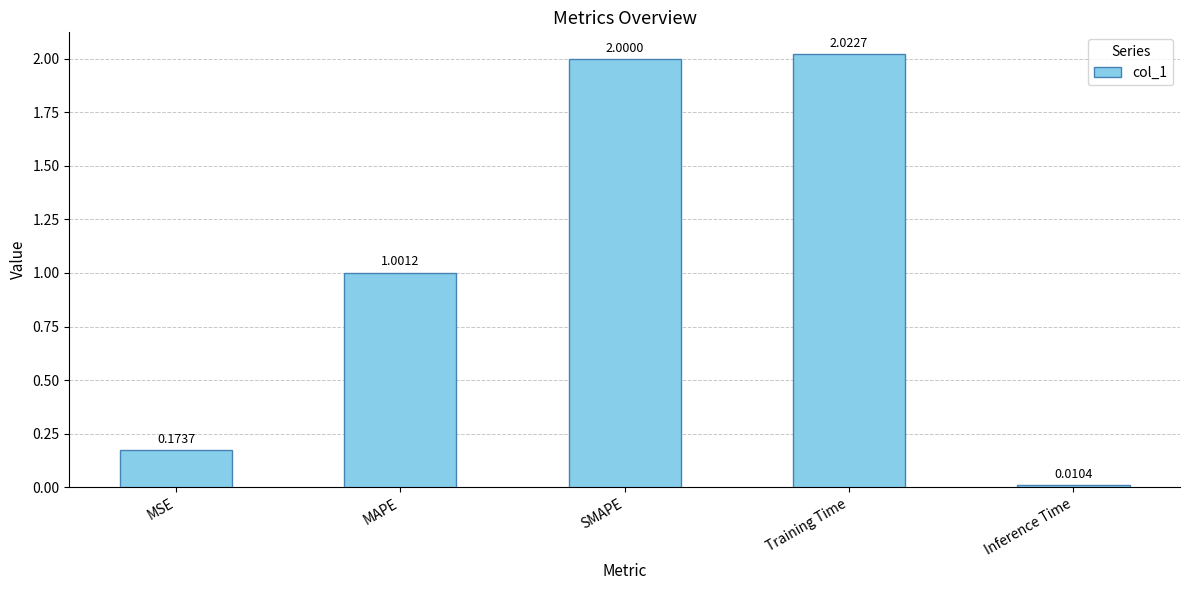

List the labels in order of value, smallest first.

Inference Time, MSE, MAPE, SMAPE, Training Time